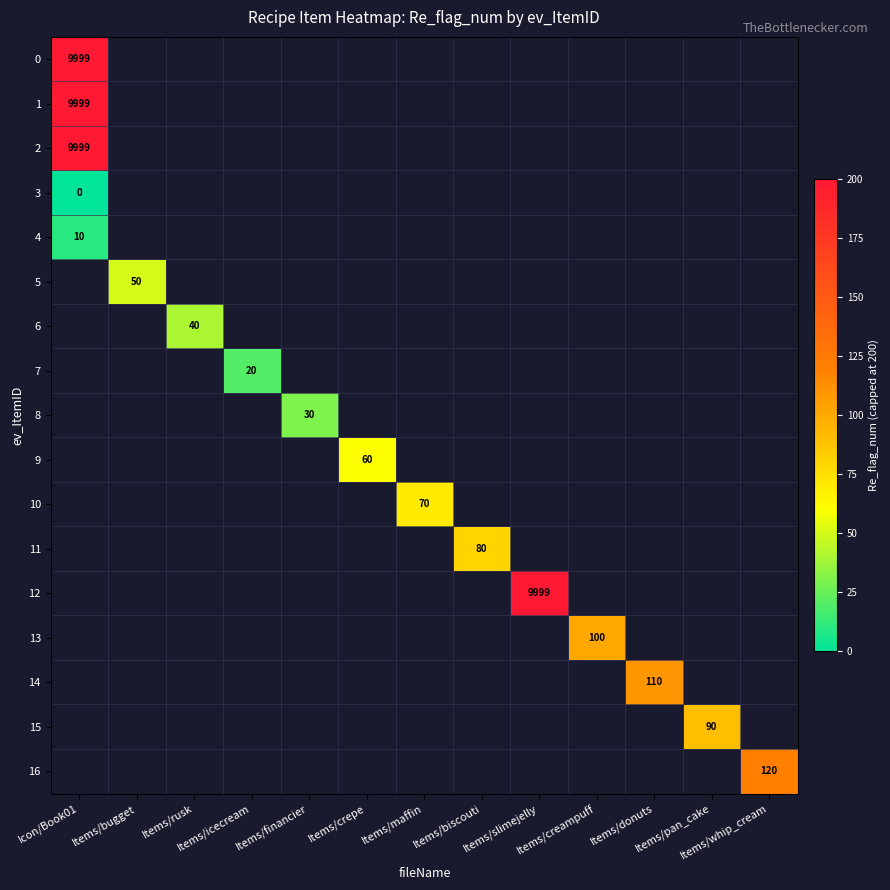

Rank the series at Items/whip_cream from lowest to highest value.

0, 1, 2, 3, 4, 5, 6, 7, 8, 9, 10, 11, 12, 13, 14, 15, 16